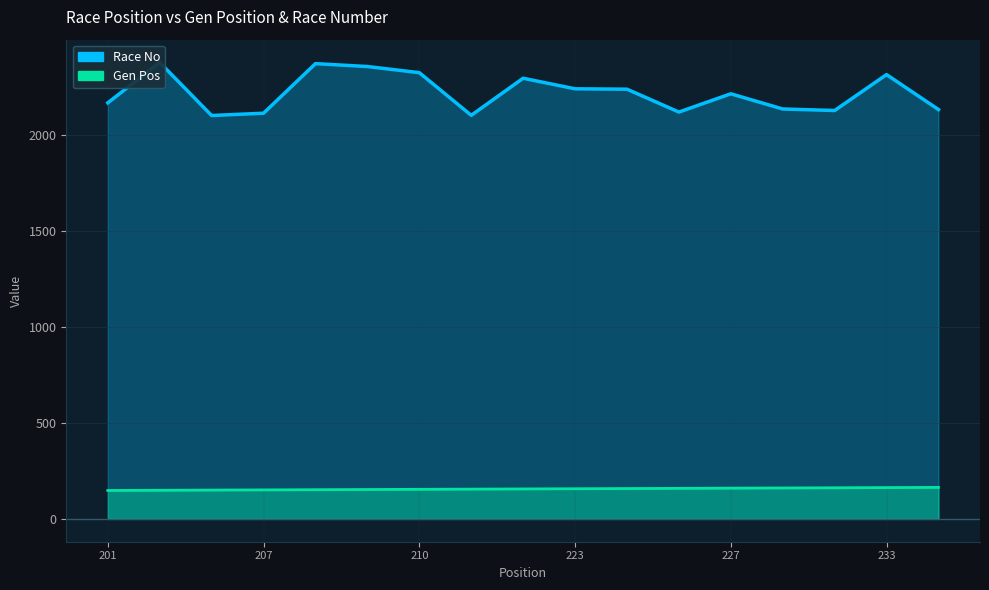

How many values in the Gen Pos series exceed 156?

8